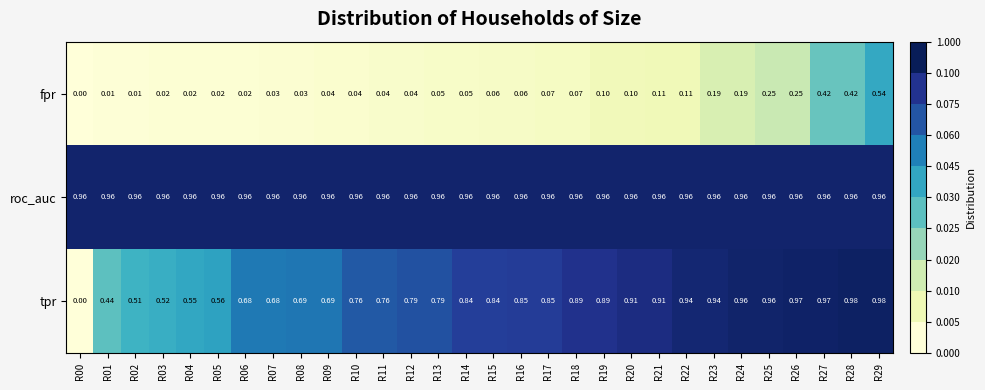

Rank the series by their average value, from lowest to highest.

fpr, tpr, roc_auc